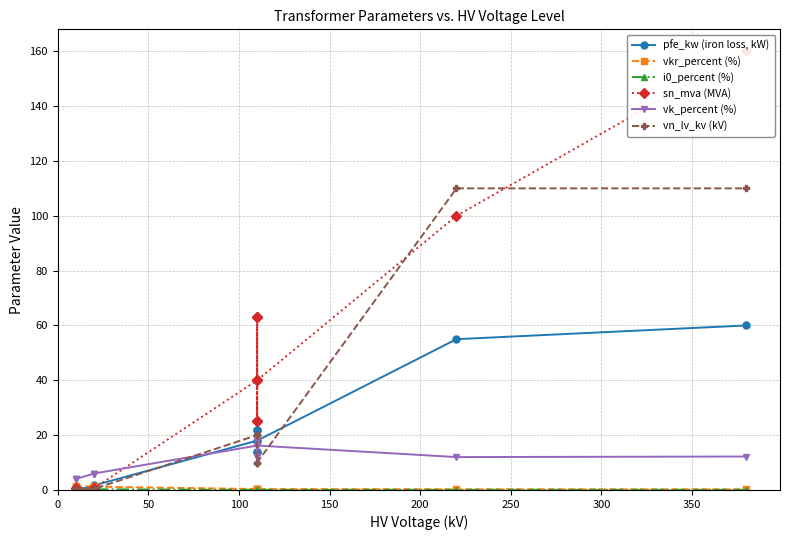

How many i0_percent (%) values are between 0 and 1?

14